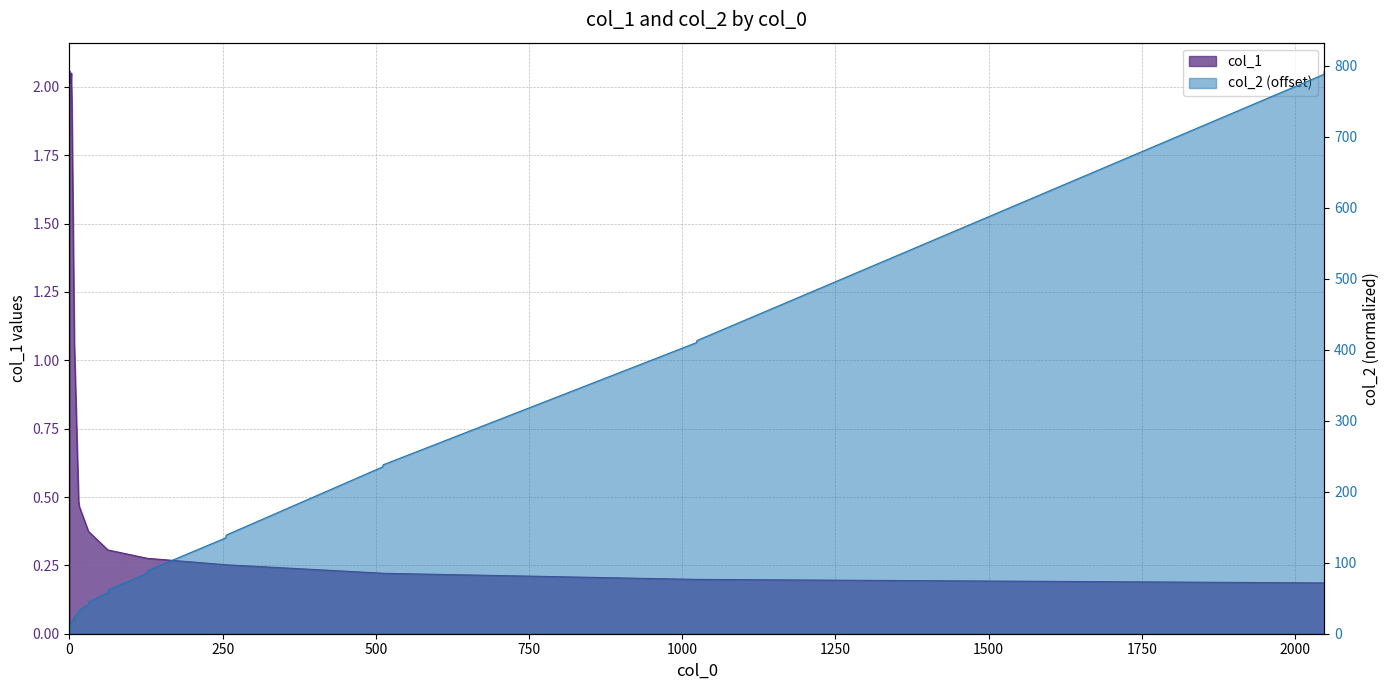

In col_1, how many points are lower than both neighbors (excluding endpoints)?

2